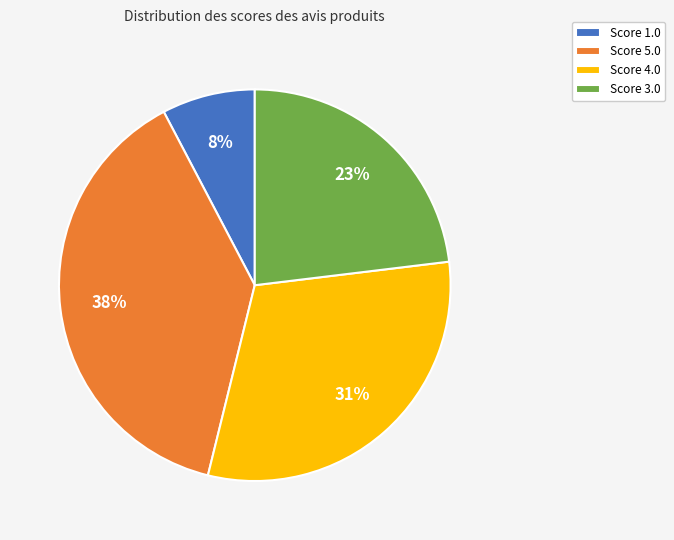

Is the sum of Score 3.0 and Score 5.0 greater than half?

Yes